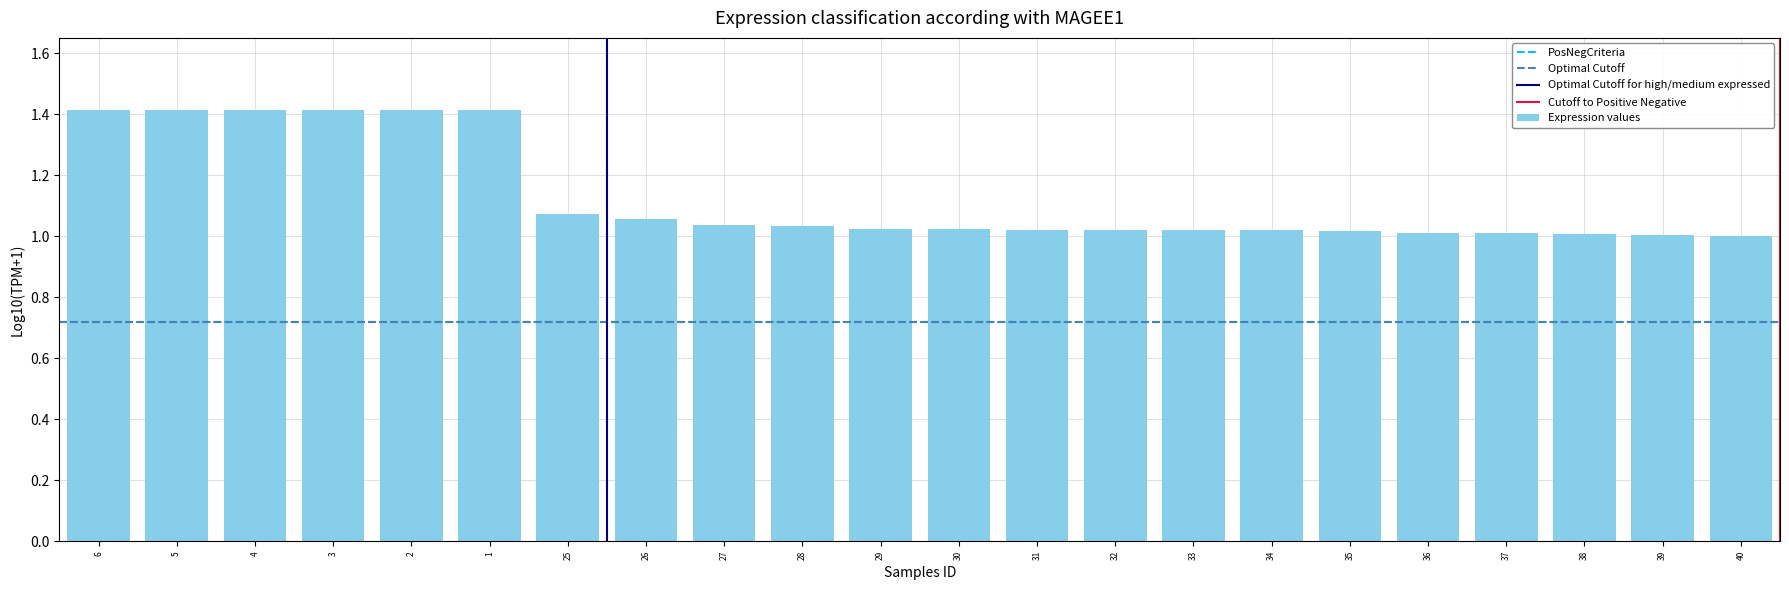

What is the greatest value displayed?

1.4